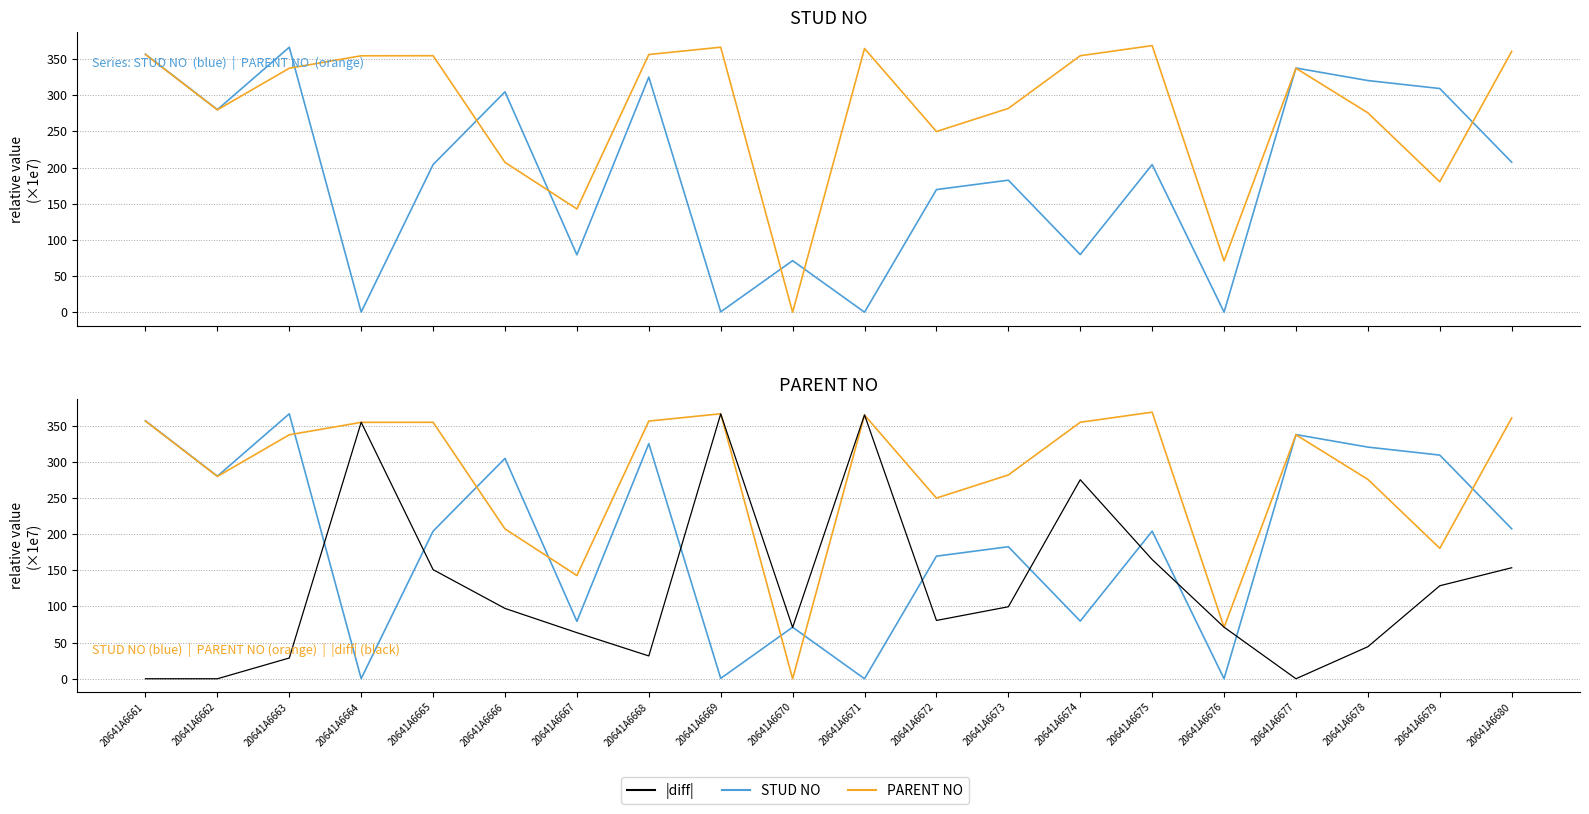

Reading left to right, what are all the values shown in this chart?

STUD NO: 356.6	280.0	366.3	0.2	204.0	304.7	79.3	325.0	0.5	71.3	0.0	169.5	182.5	79.7	204.1	0.1	337.6	320.2	309.2	207.4
PARENT NO: 356.2	279.7	337.3	354.5	354.6	207.1	142.7	356.2	366.3	0.0	364.5	249.8	281.7	354.6	368.6	71.0	337.2	275.6	180.3	360.5
|STUD - PARENT| (×1e7): 0.0	0.0	28.7	354.6	150.8	97.2	63.7	31.5	366.2	70.9	364.8	80.6	99.5	275.2	164.8	71.3	0.0	44.3	128.6	153.5